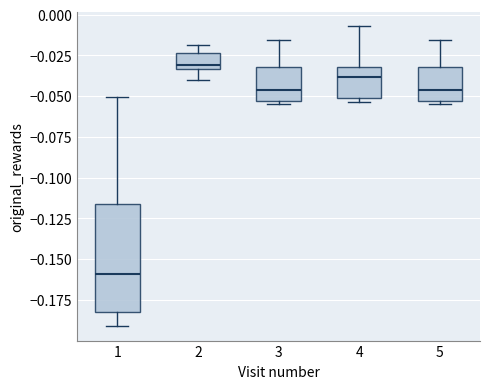

Which box's median line is the lowest?

1